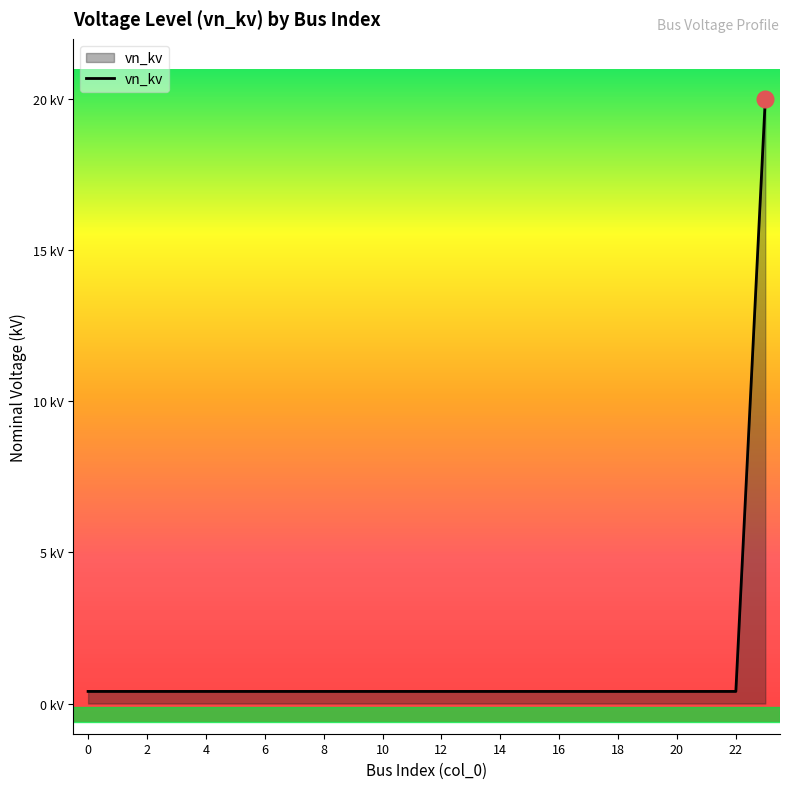

True or false: there are more than 1 points higher than both neighbors.

False